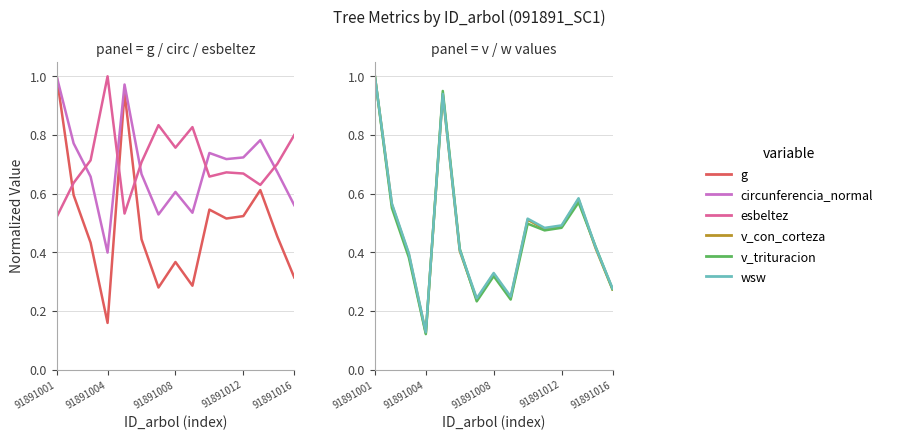

Where is esbeltez nearest to the value 0?

91891001